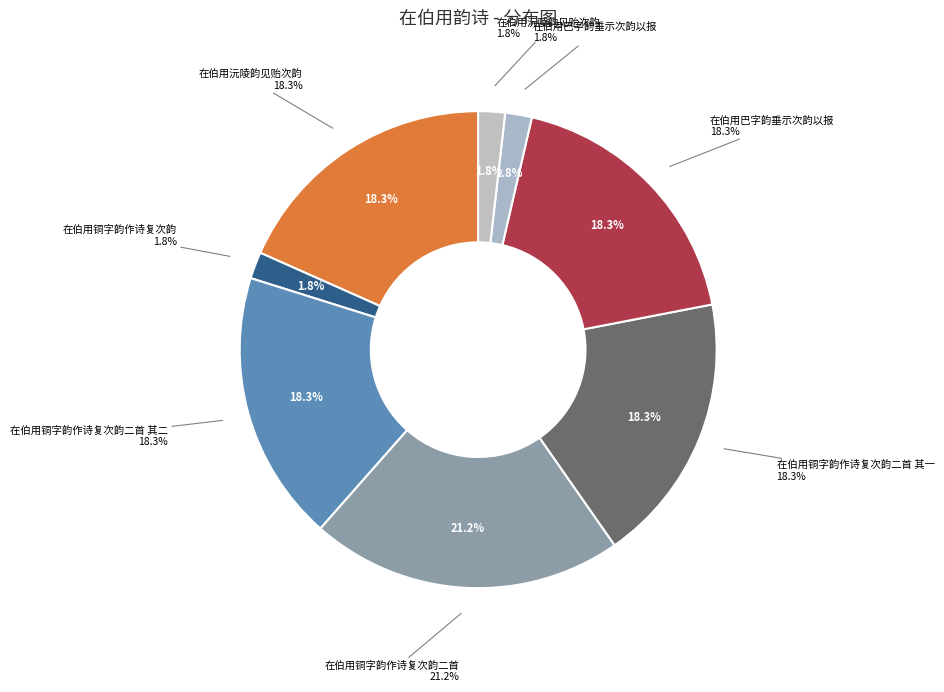

Does 在伯用沅陵韵见贻次韵 represent more than half of the total?

No